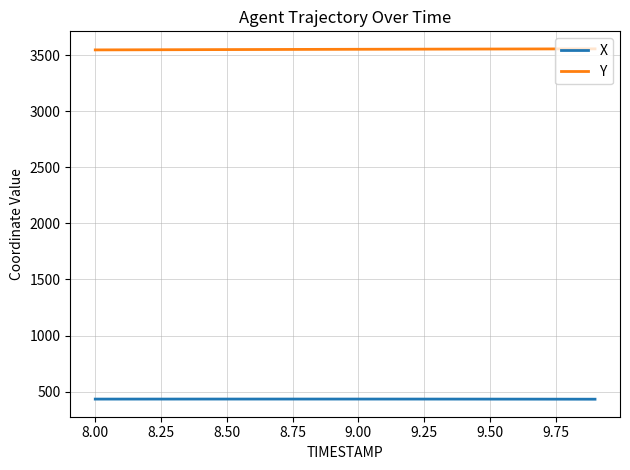

Which series has the largest total across all categories?

Y